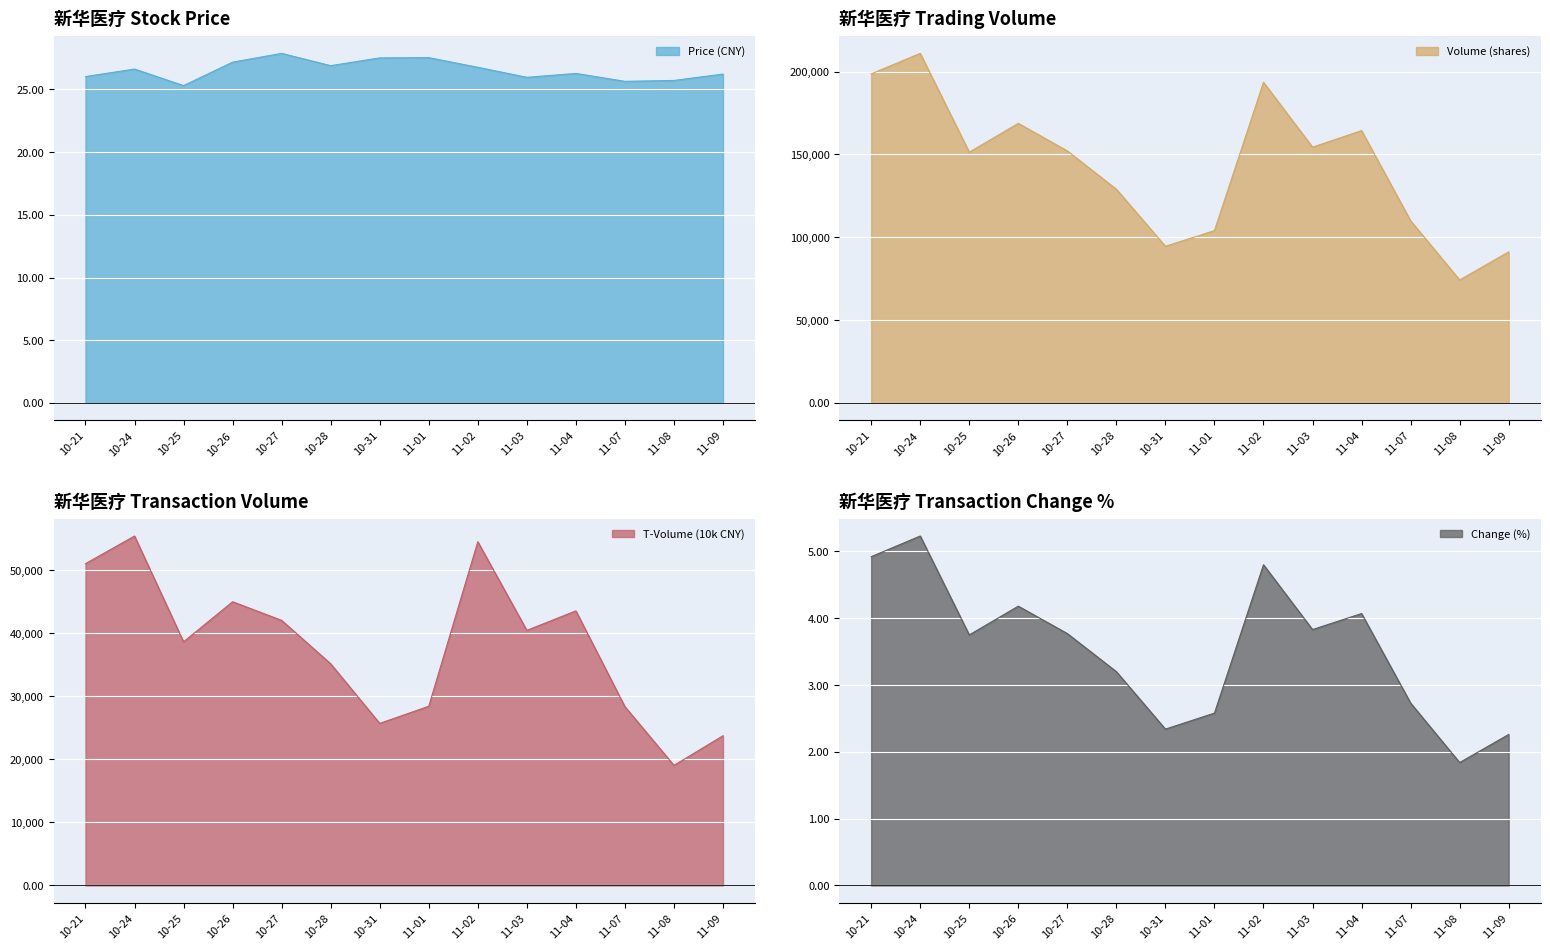

List the series in order of their peak value, highest first.

volume, t_volume, price, t_change